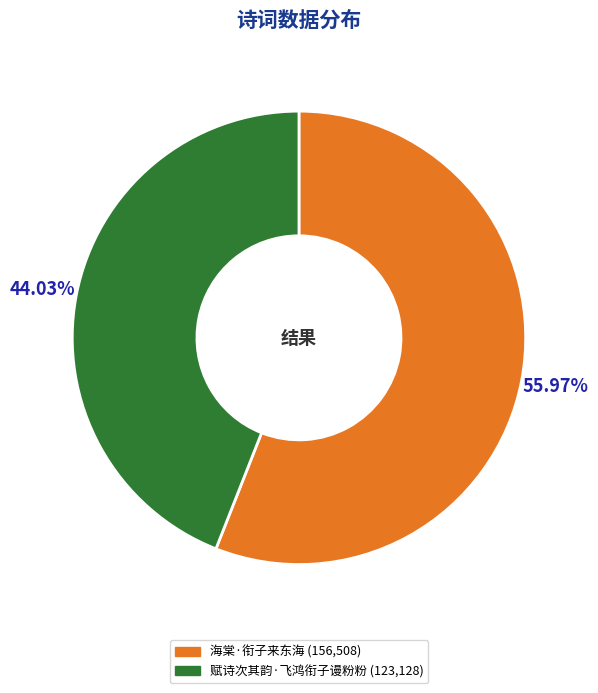

Does 赋诗次其韵·飞鸿衔子谩粉粉 account for over 50% of the chart?

No